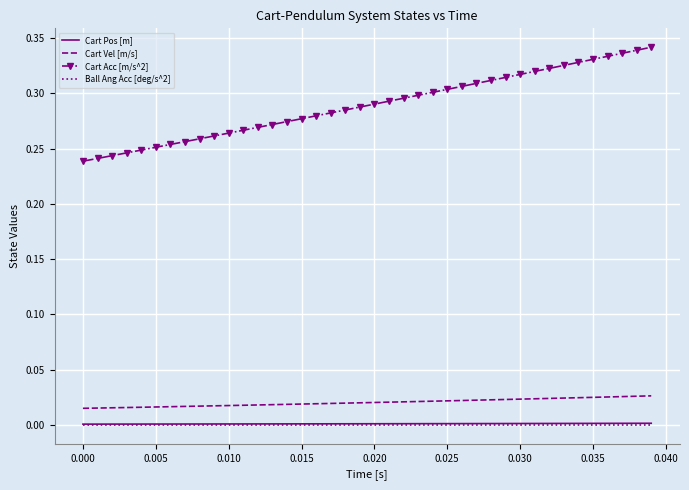

True or false: Cart Vel [m/s] and Ball Ang Acc [deg/s^2] intersect in this chart.

False